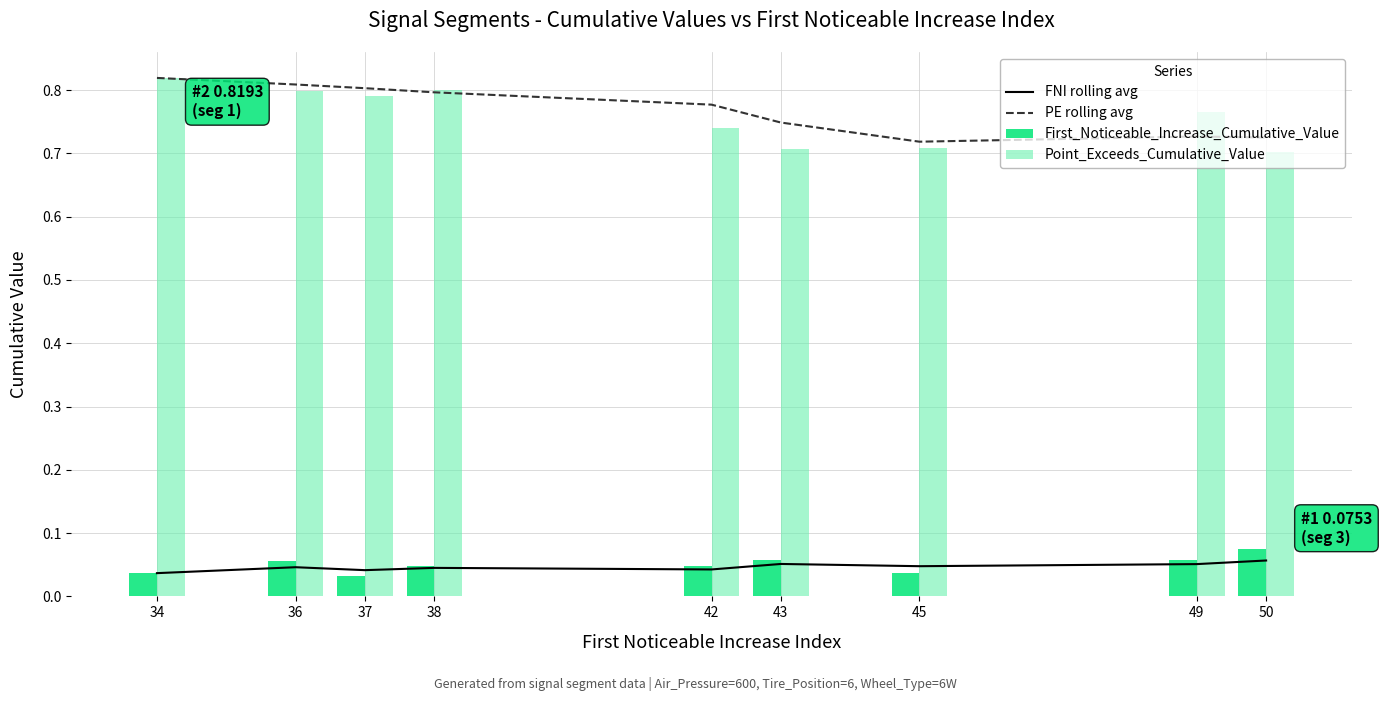

What are all the series names shown in the legend?

FNI rolling avg, PE rolling avg, First_Noticeable_Increase_Cumulative_Value, Point_Exceeds_Cumulative_Value